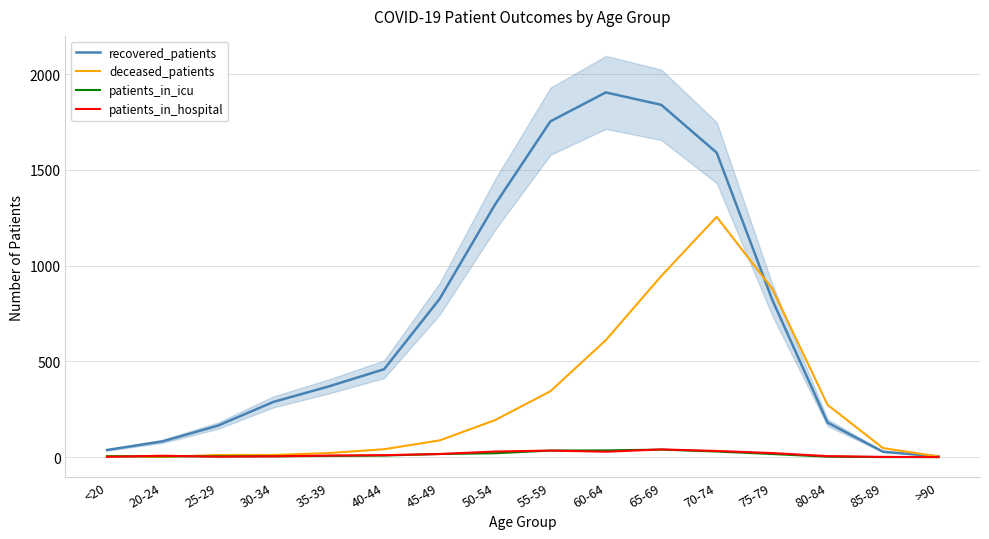

In patients_in_icu, how many points are higher than both neighbors (excluding endpoints)?

1